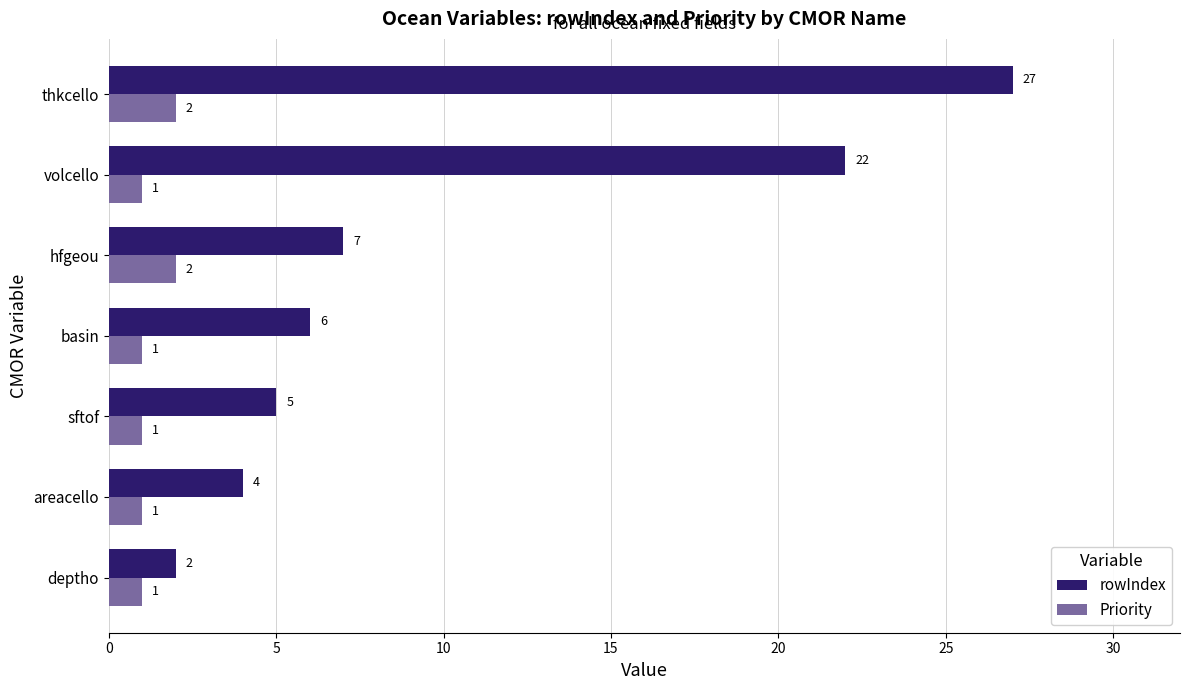

Which series has the widest spread of values?

rowIndex